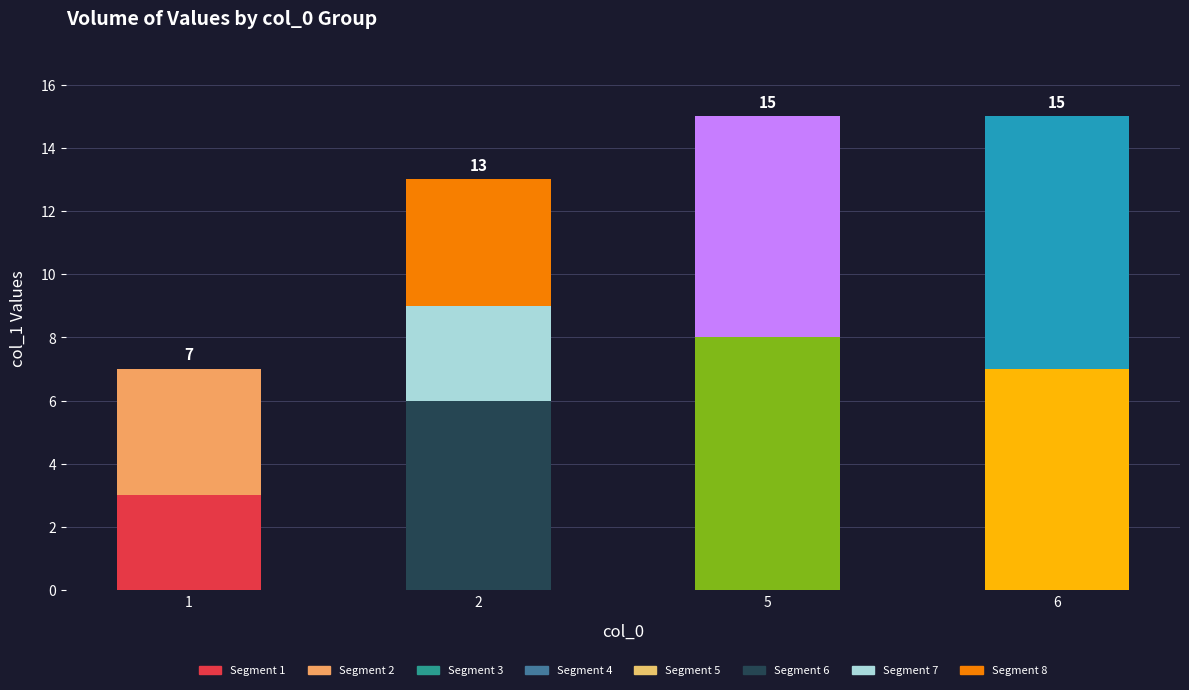

Where is the data nearest to the value 5?

2